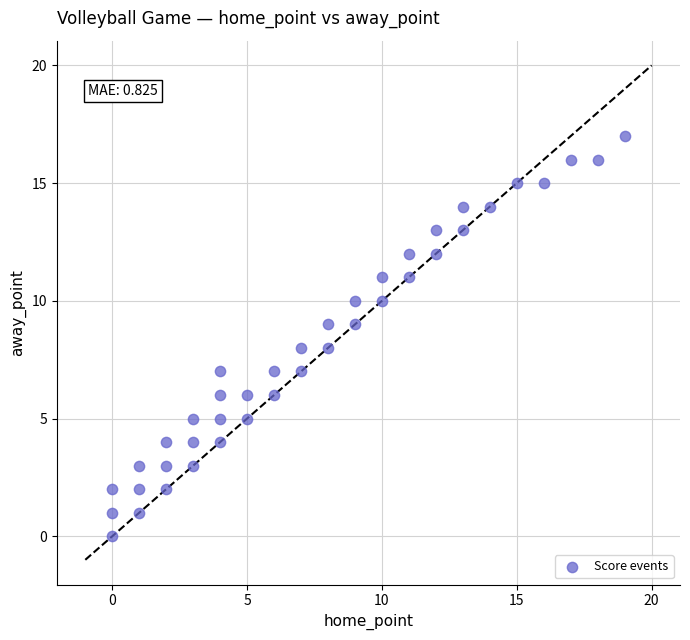

What is the range of Y values (max minus min)?

17